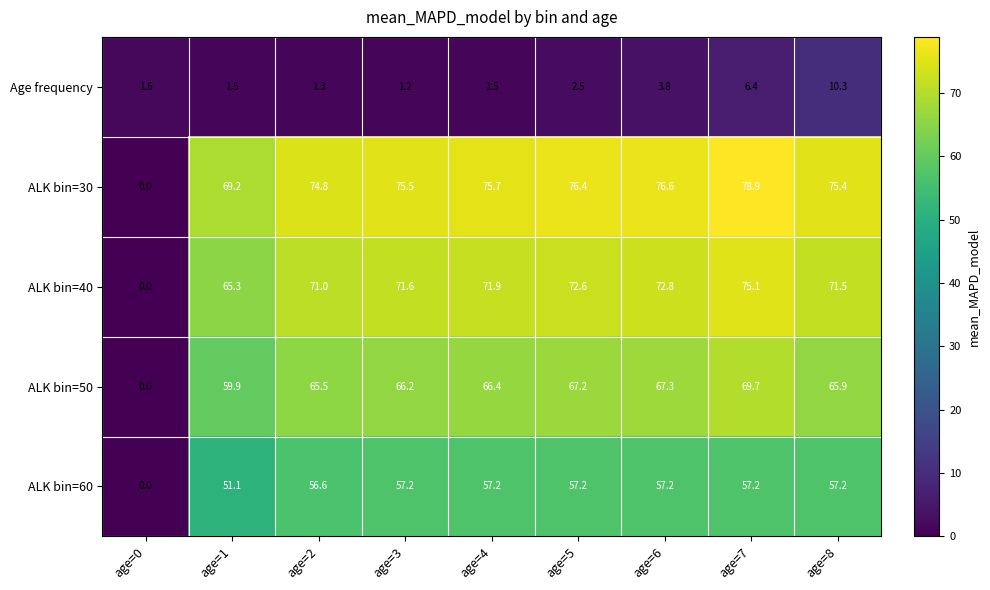

Where does the ALK bin=50 series first go above 66?

age=3